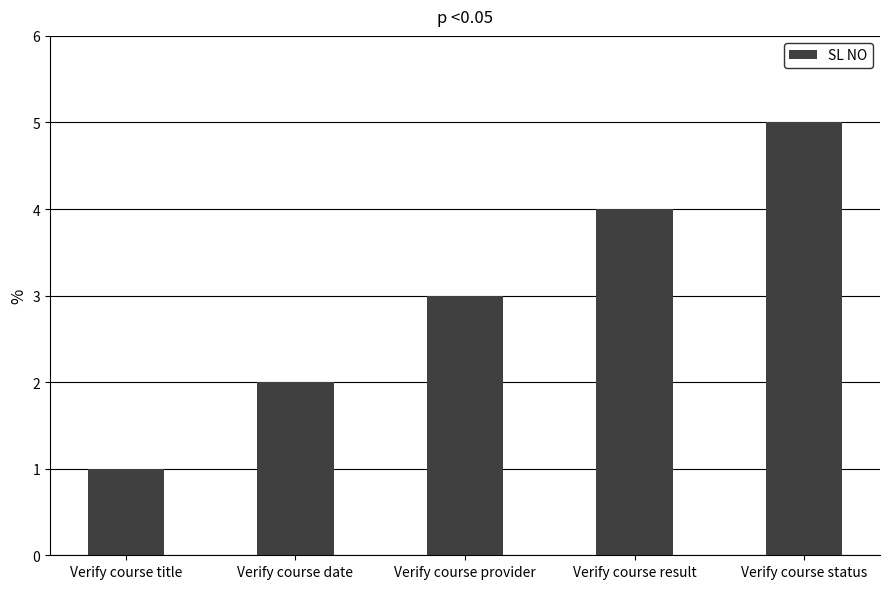

How many bars are there in total?

5